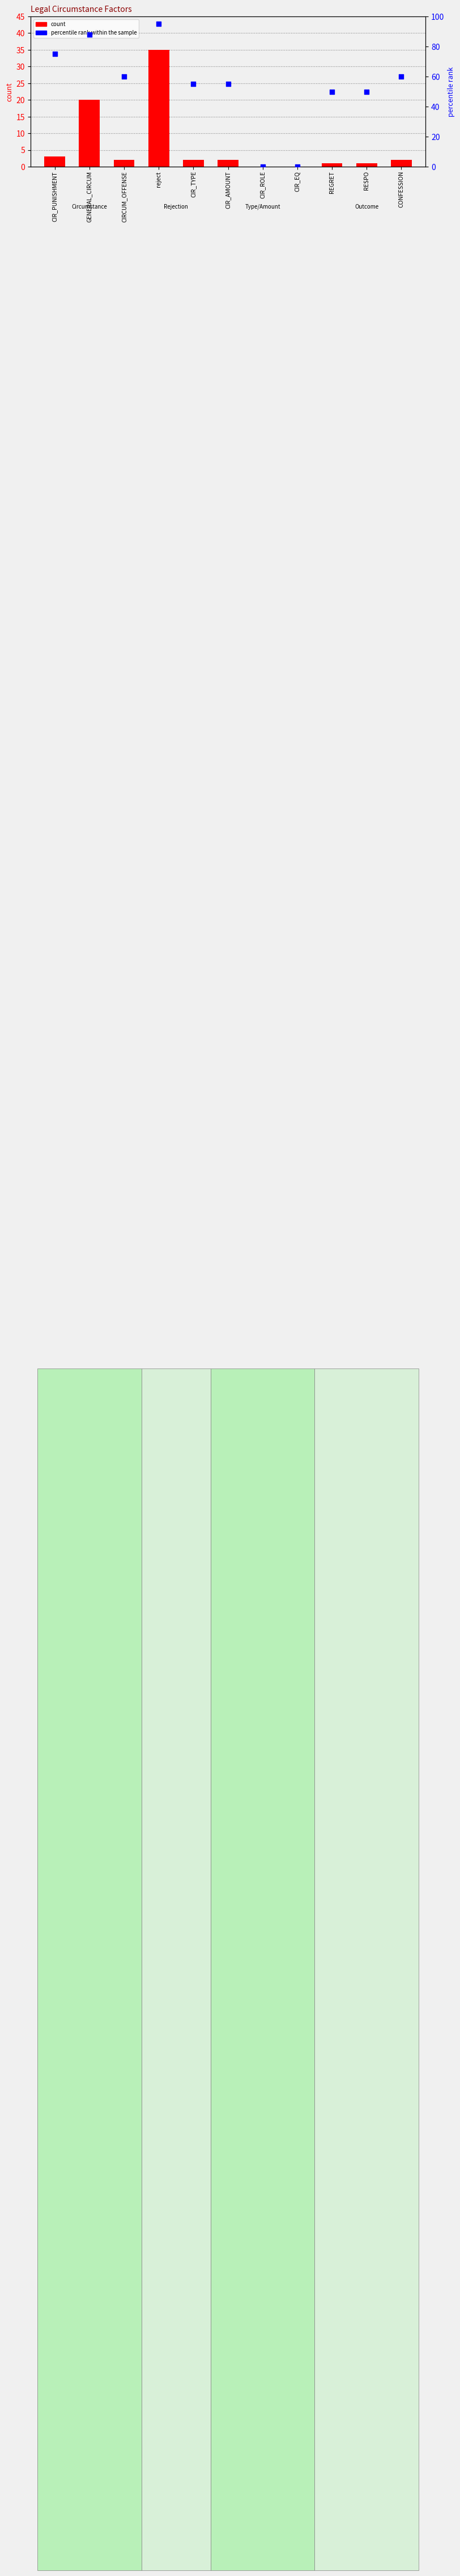

Is the value of percentile rank within the sample at CIRCUM_OFFENSE greater than the value of count at CONFESSION?

Yes